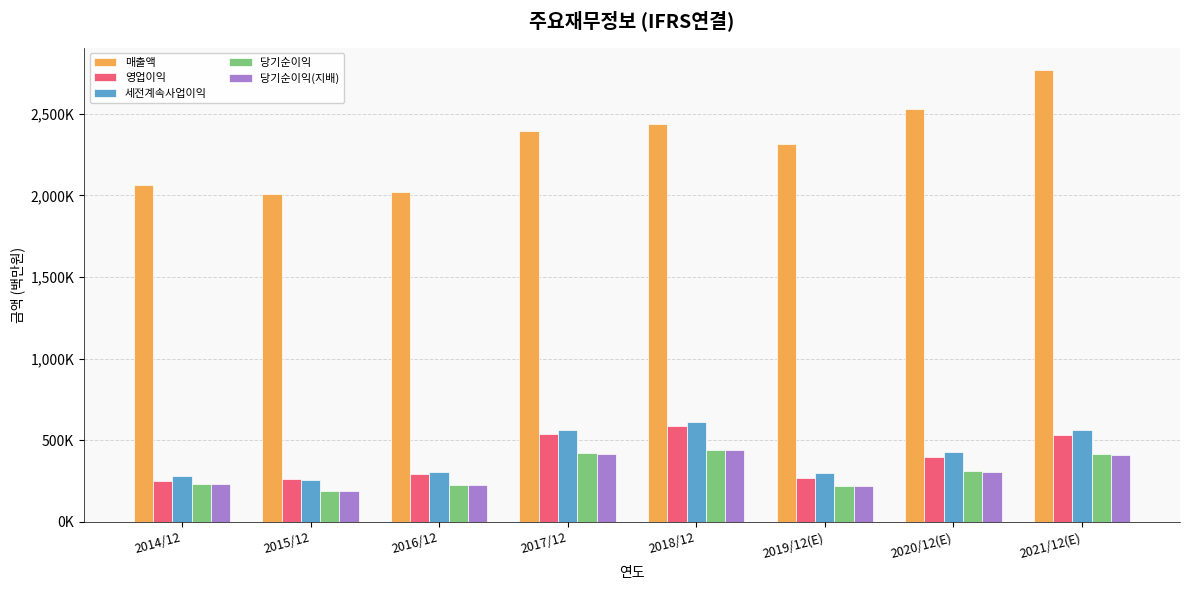

Rank the series at 2020/12(E) from highest to lowest value.

매출액, 세전계속사업이익, 영업이익, 당기순이익, 당기순이익(지배)